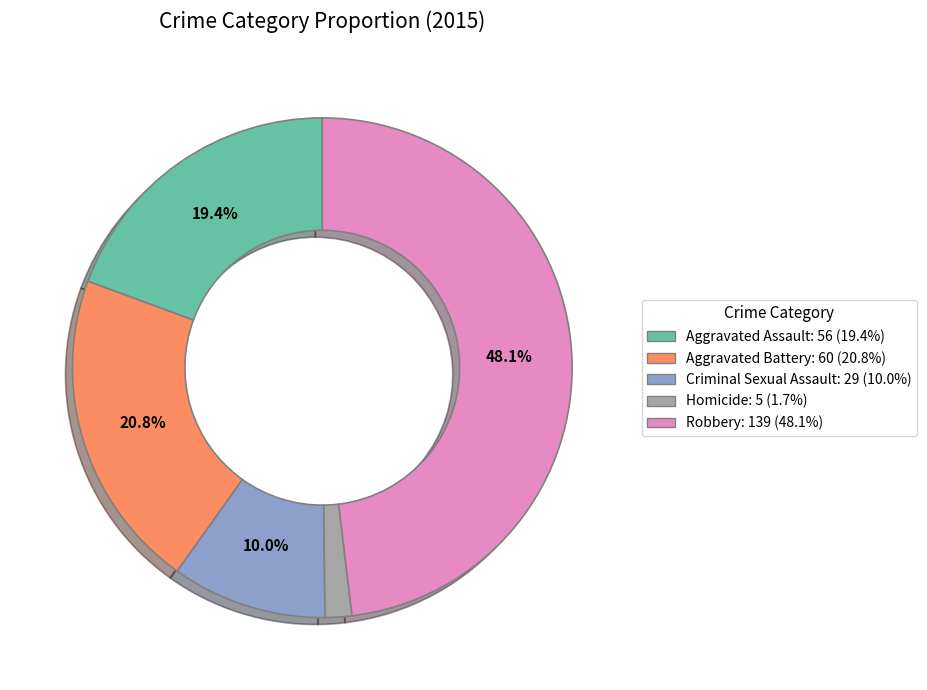

To the nearest percent, what is the combined percentage of Aggravated Assault and Aggravated Battery?

40%